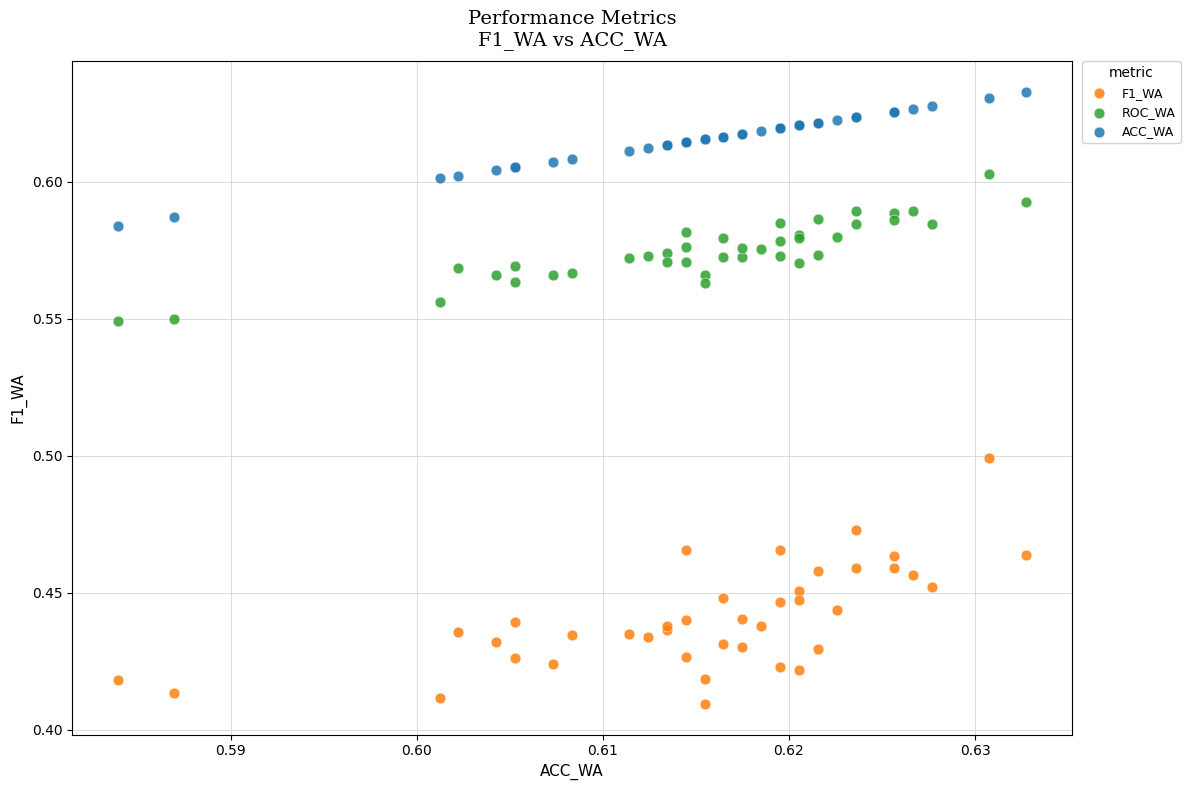

Which series contains the lowest Y value?

F1_WA